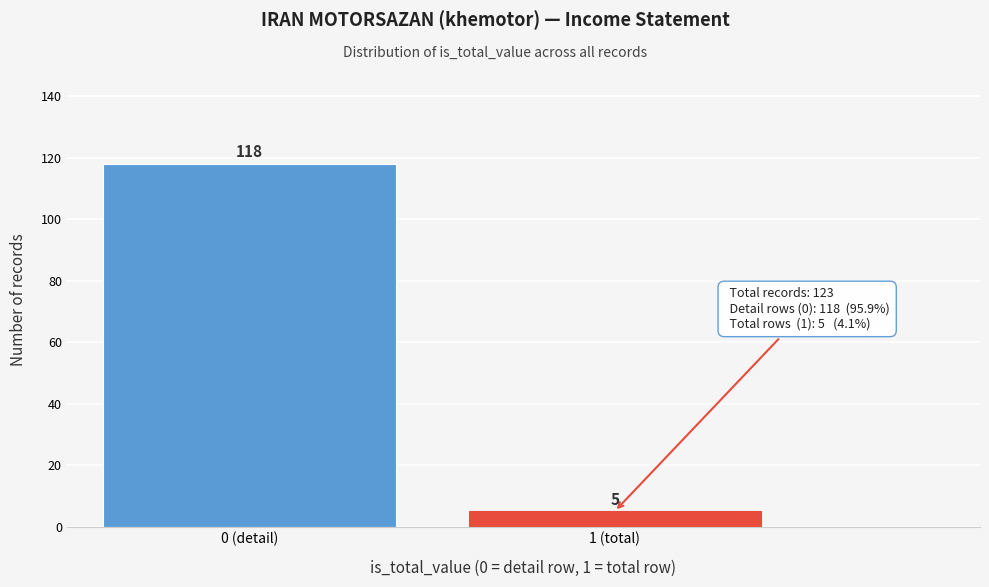

Reading left to right, list all the values displayed in this chart.

0 (detail)=118	1 (total)=5